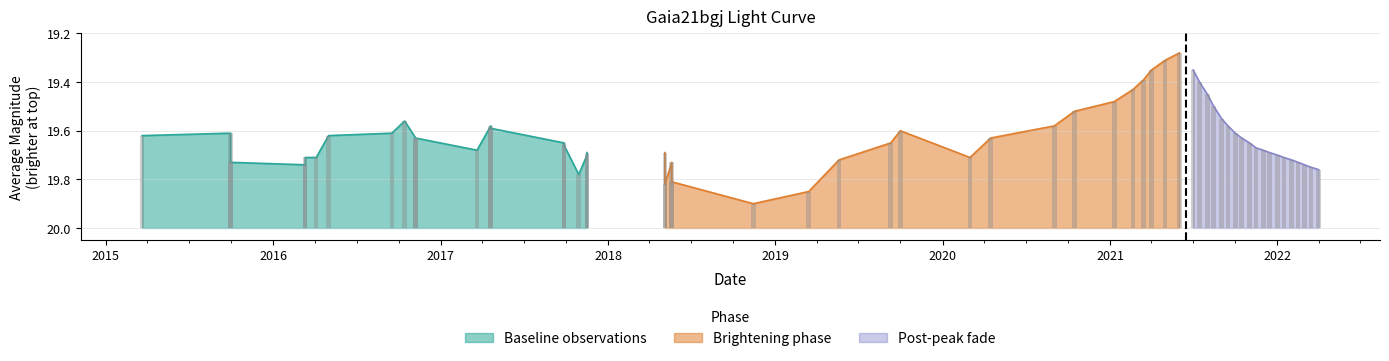

Which label corresponds to the largest value in the chart?

2018